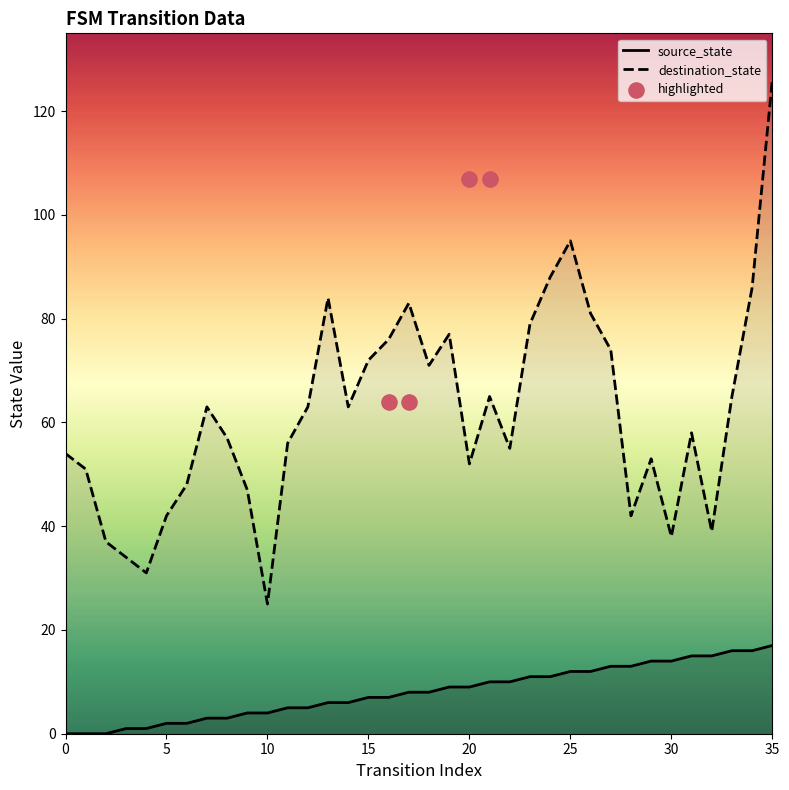

What is the change in value from 13 to 21?

+4